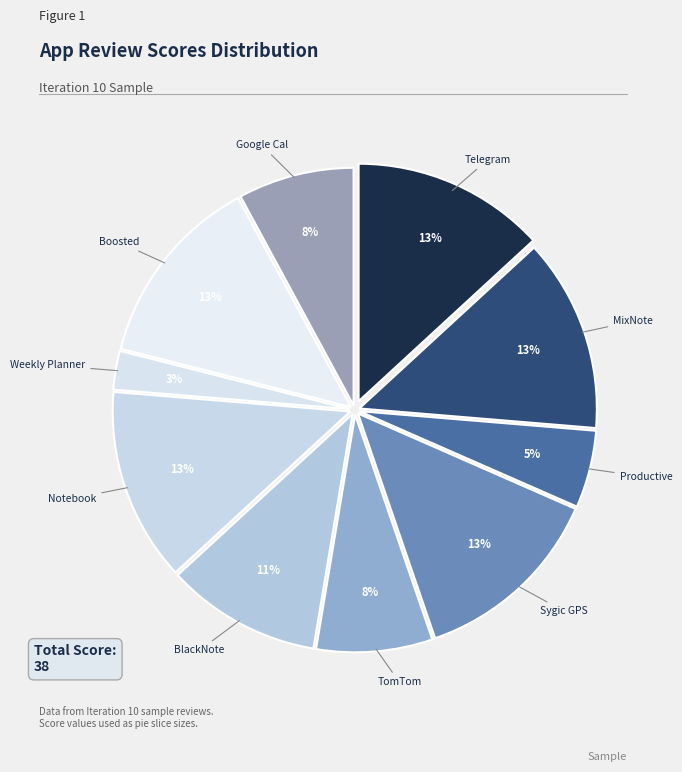

Is there any slice that represents more than half of the pie?

No